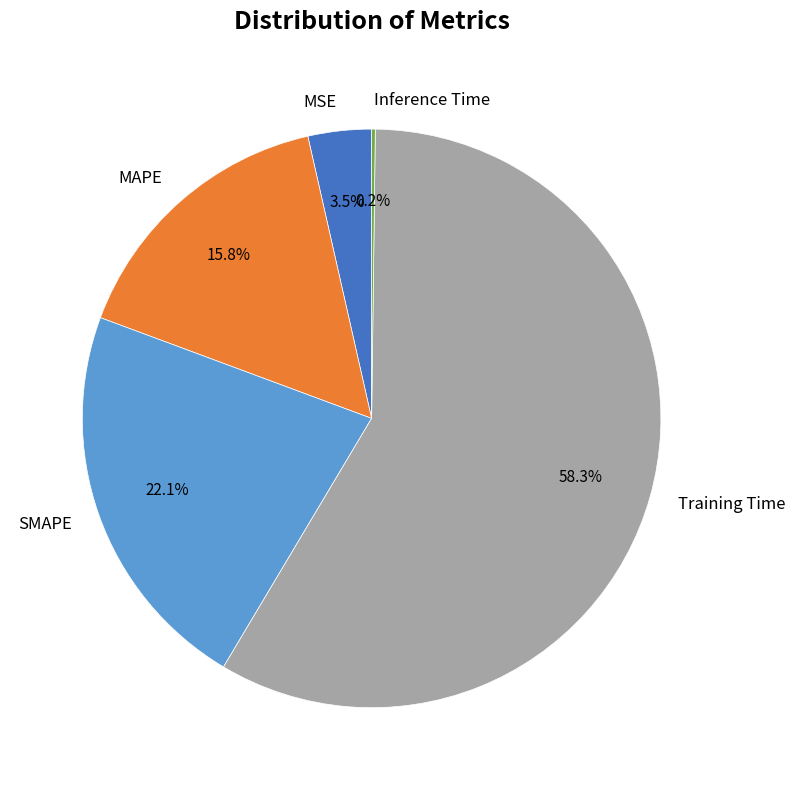

True or false: SMAPE accounts for 22% of the total.

True